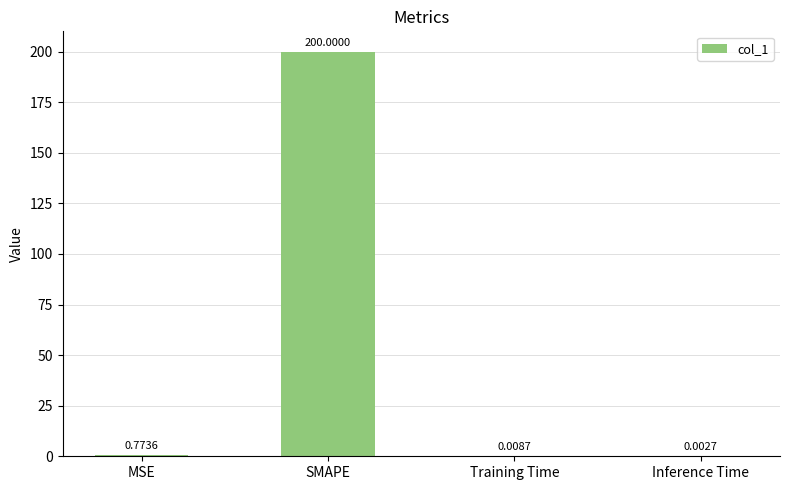

Where is the data nearest to the value 100?

MSE